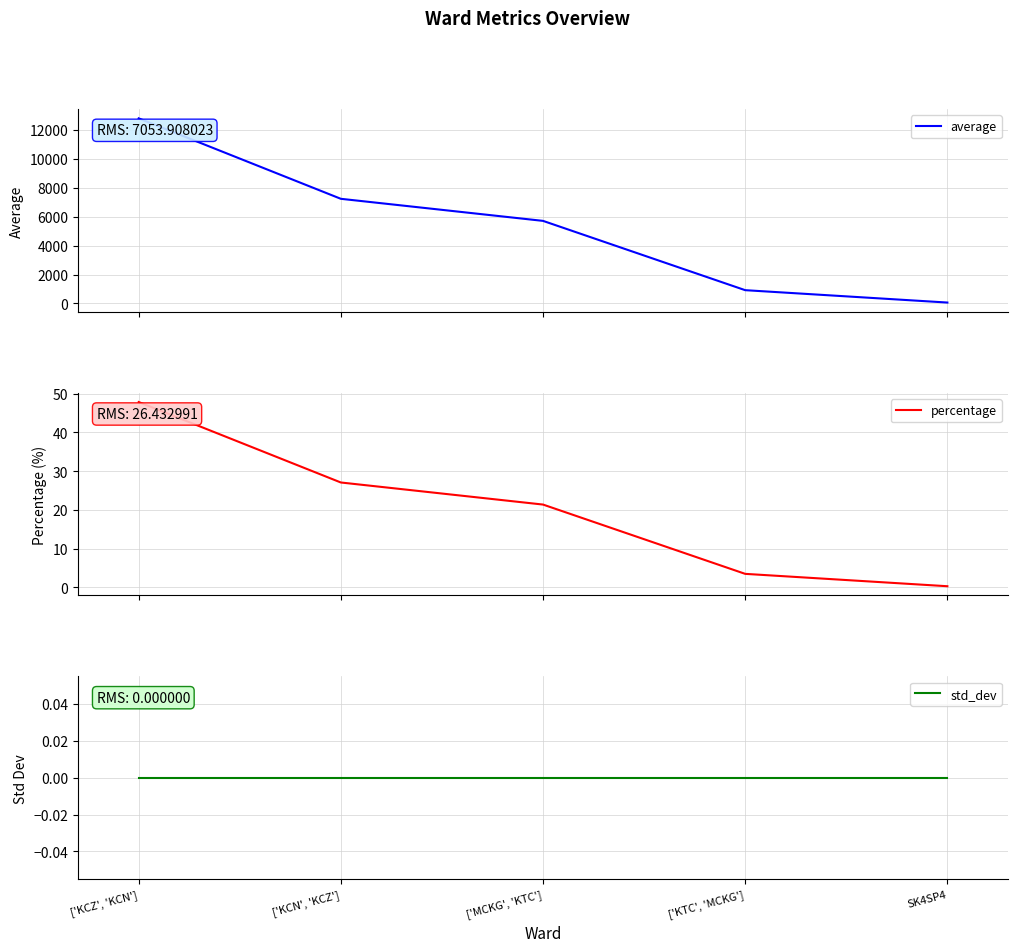

What is the label of the 2nd point from the right?

['KTC', 'MCKG']